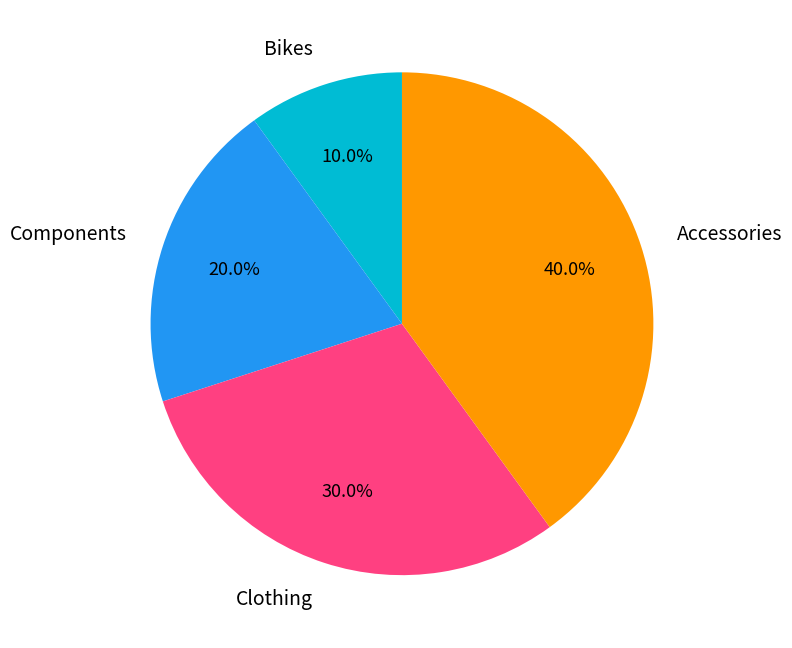

What portion of the pie excludes Components?

80.0%